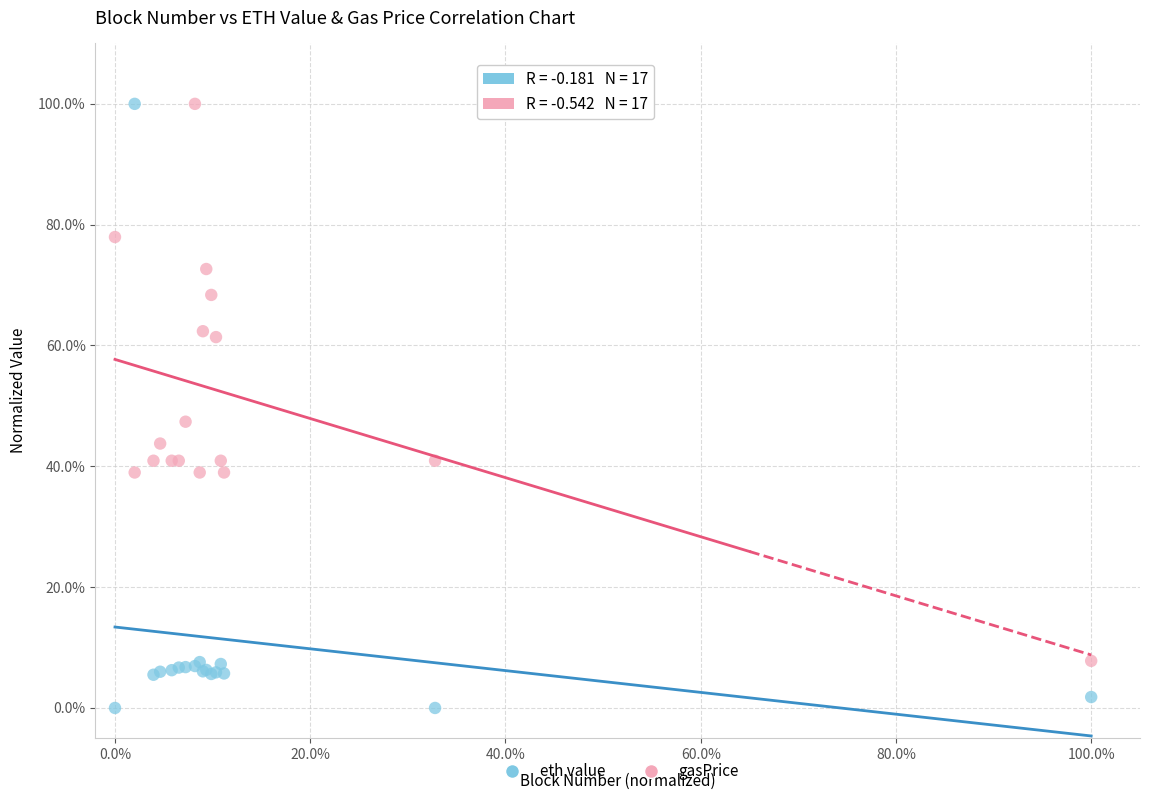

What are all the series names shown in the legend?

eth value, gasPrice